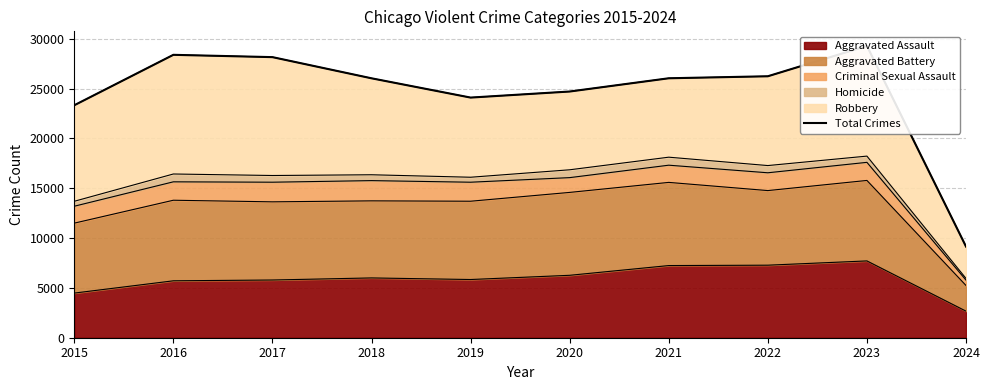

Read the value at 2020.

24709